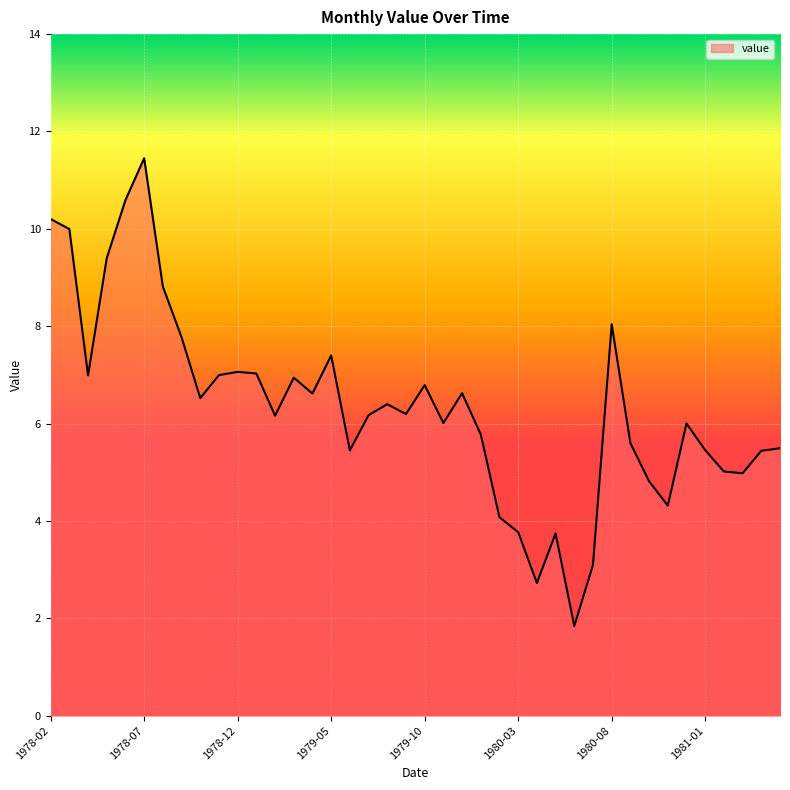

What is the greatest value displayed?

11.5